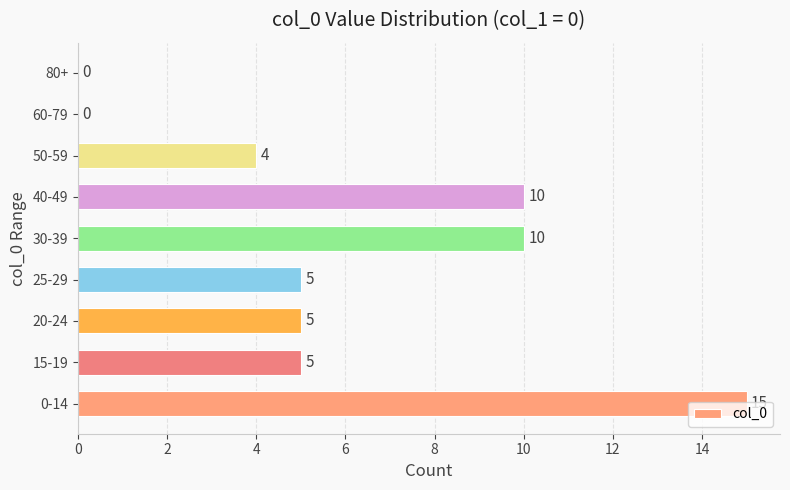

How many categories are shown in the chart?

9